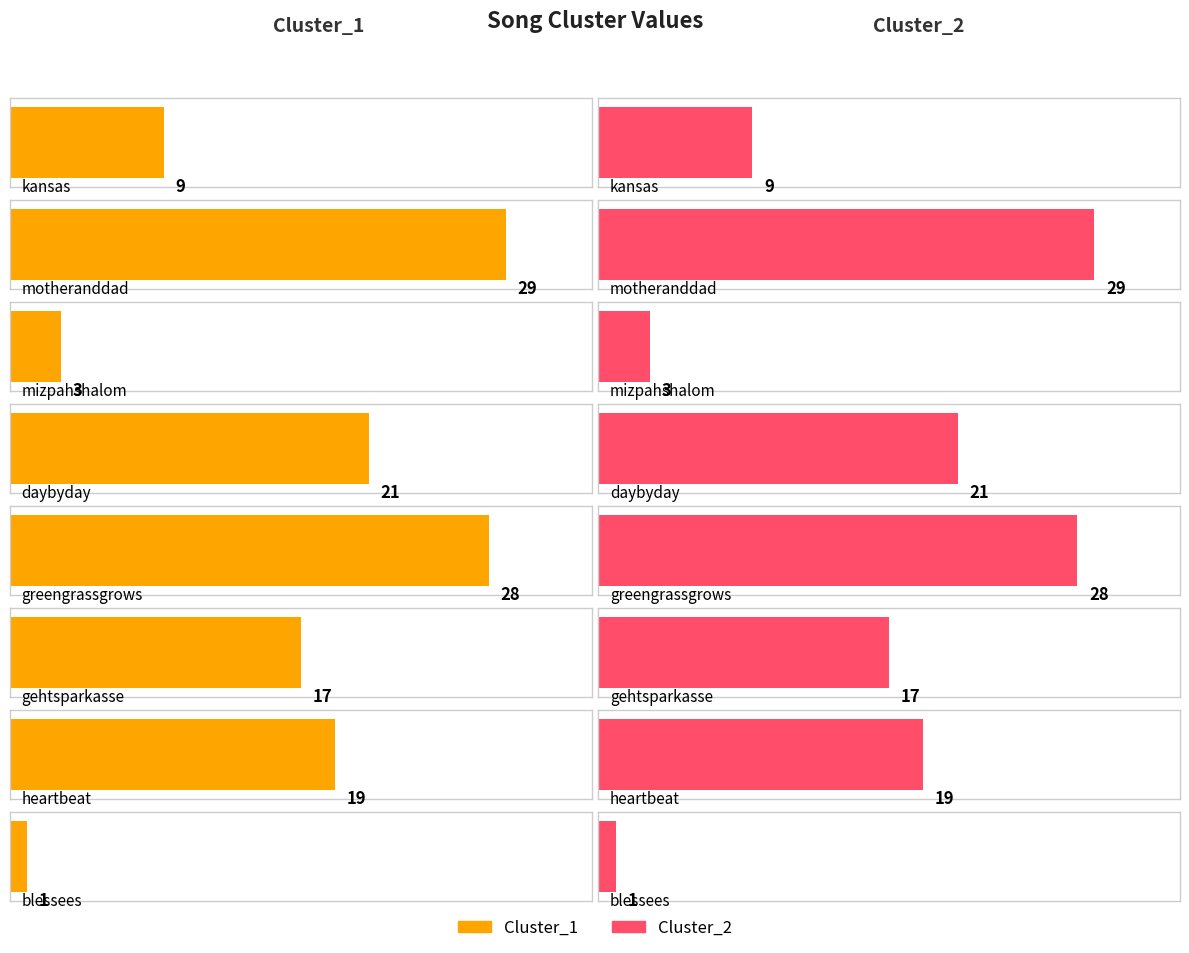

What is the label of the 1st bar from the right?

blessees